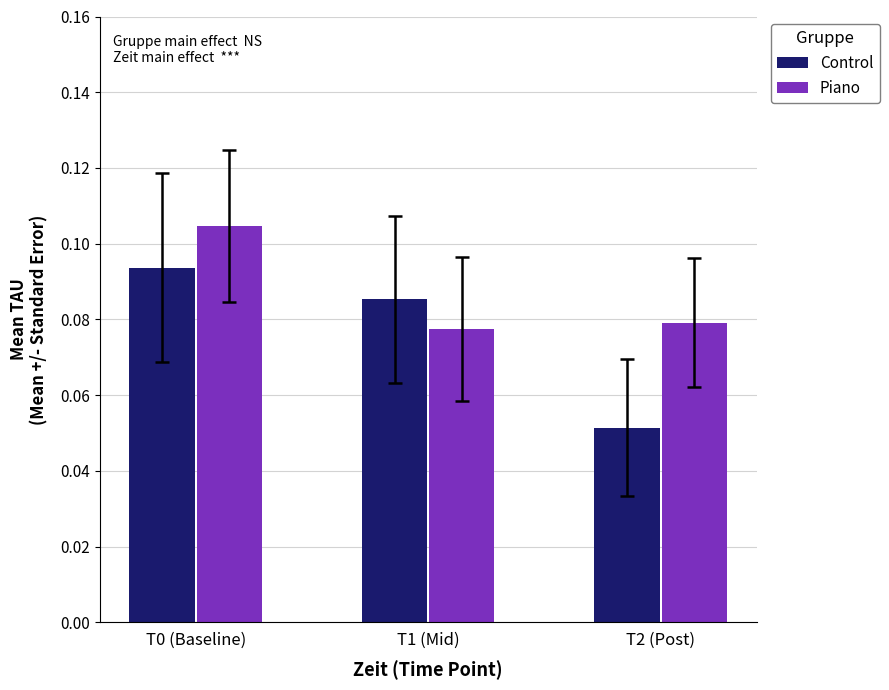

At which category is the sum across all series the highest?

T0 (Baseline)